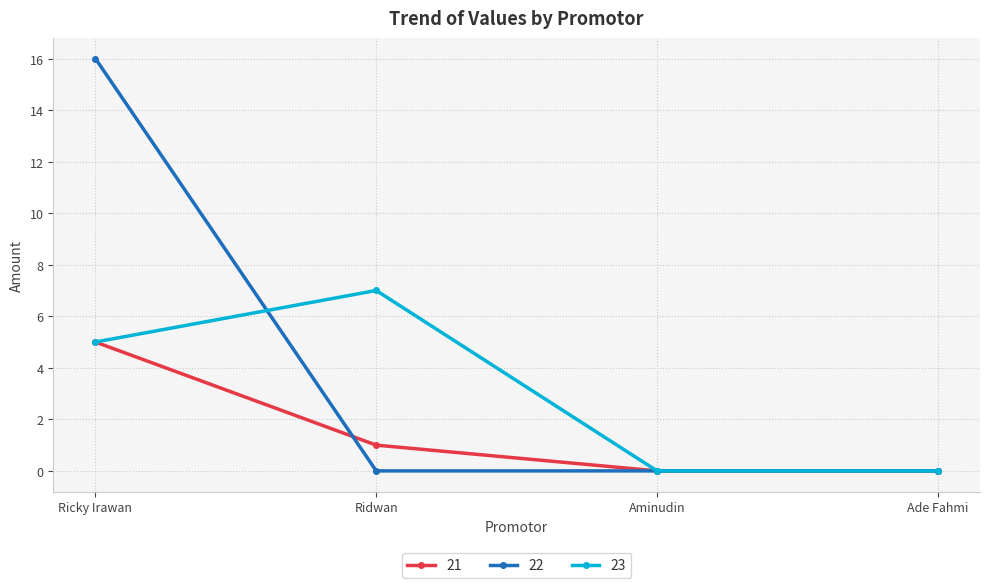

Where is 21 nearest to the value 2?

Ridwan